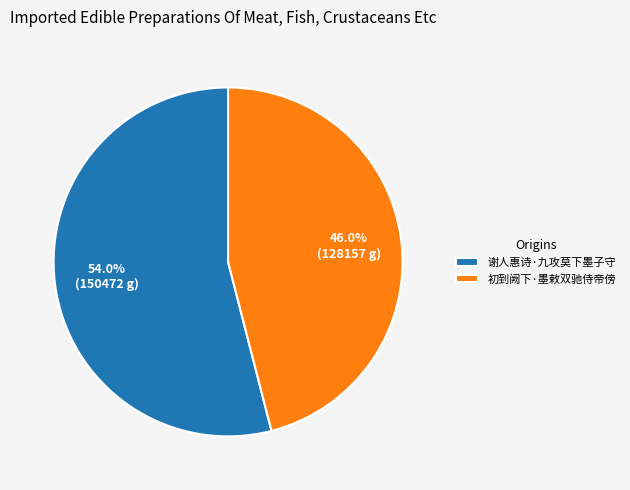

Is it true that 初到阙下·墨敕双驰侍帝傍 is 46% of the pie?

True